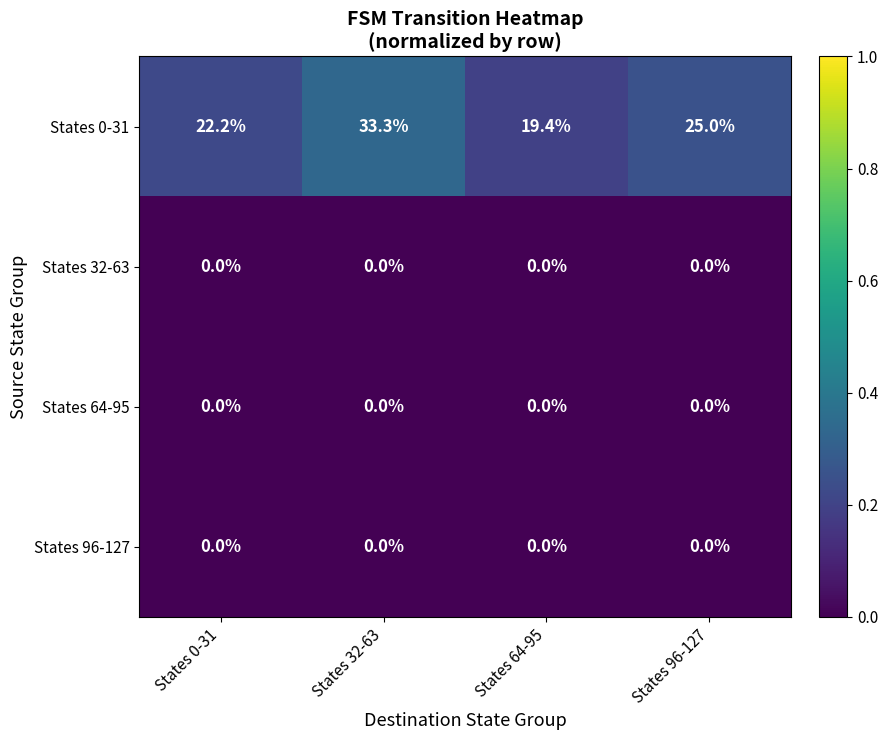

True or false: States 64-95 has a value of 0.0 at States 32-63.

True